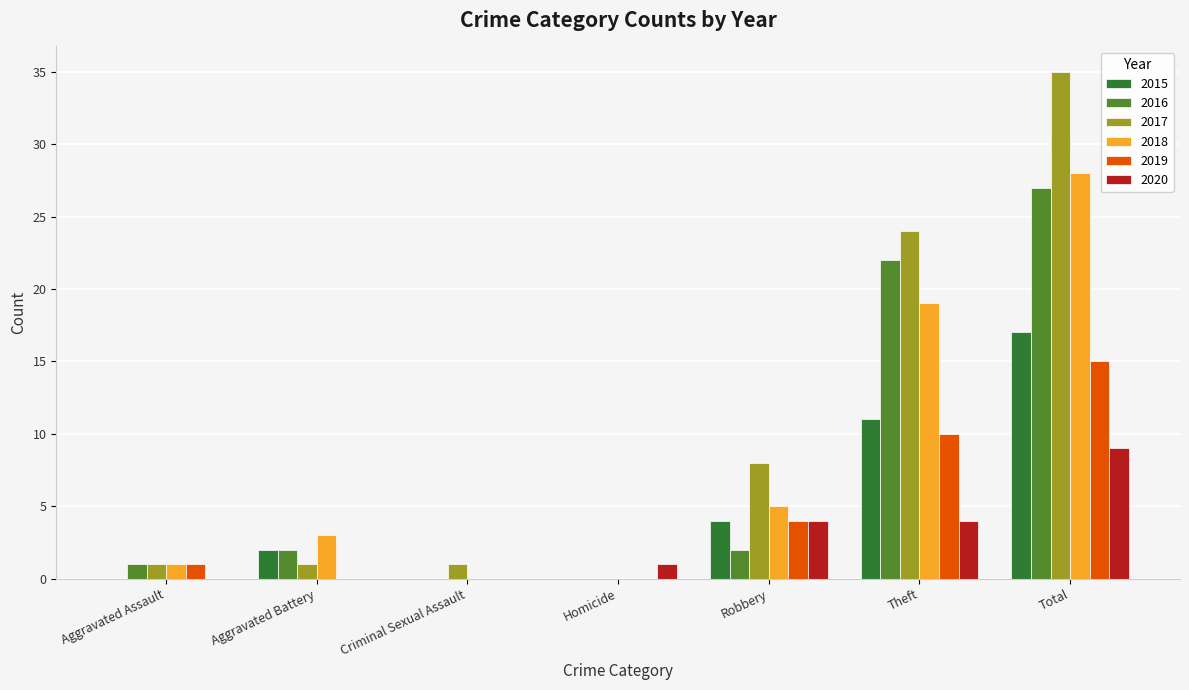

Which series has the largest total across all categories?

2017